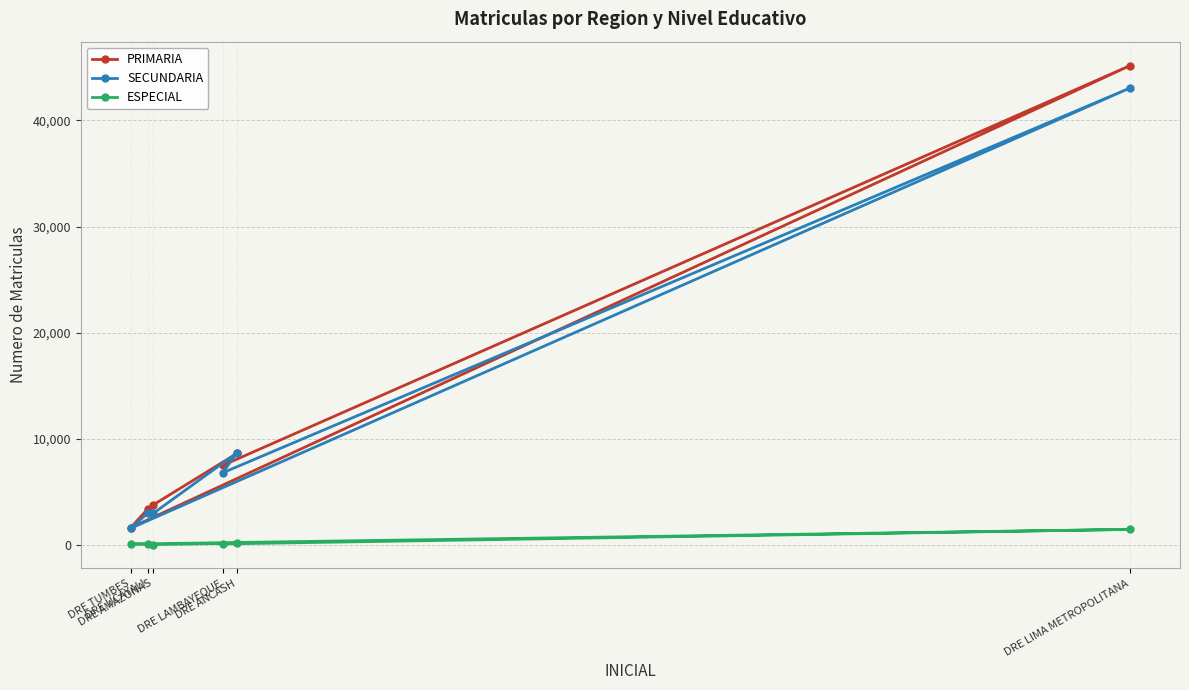

What is the sum of all PRIMARIA values?

70070